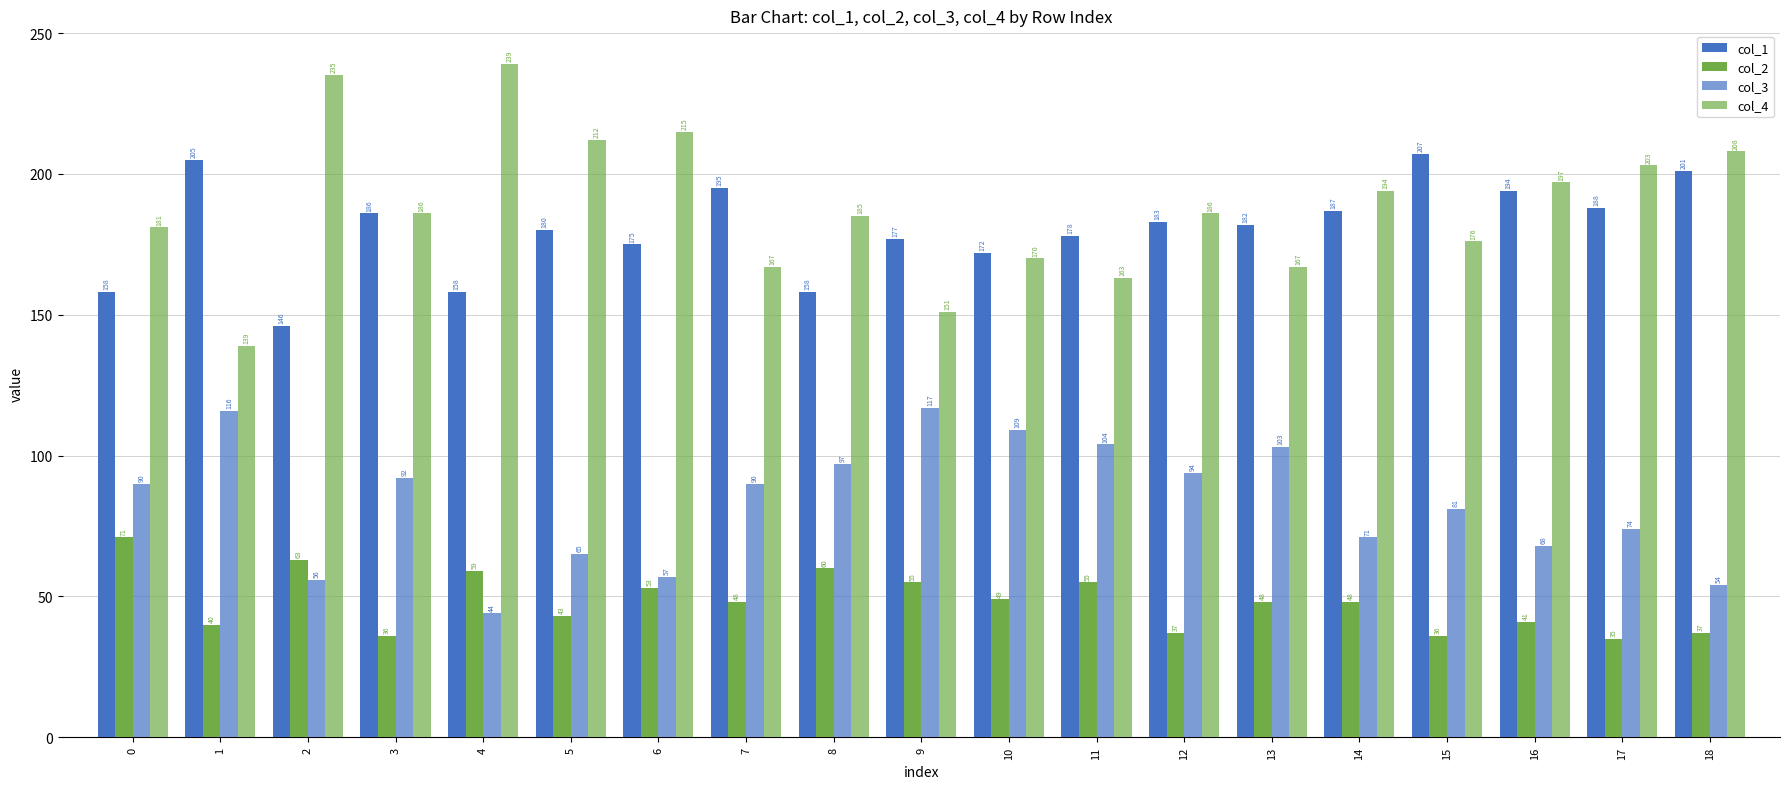

What is the value of the col_3 bar at the 12th from the left?

104